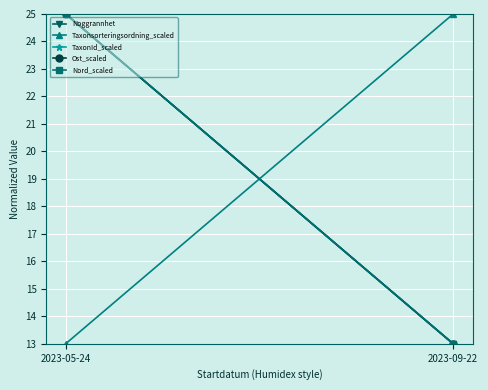

The TaxonId_scaled series shows 25 at 2023-05-24. True or false?

True